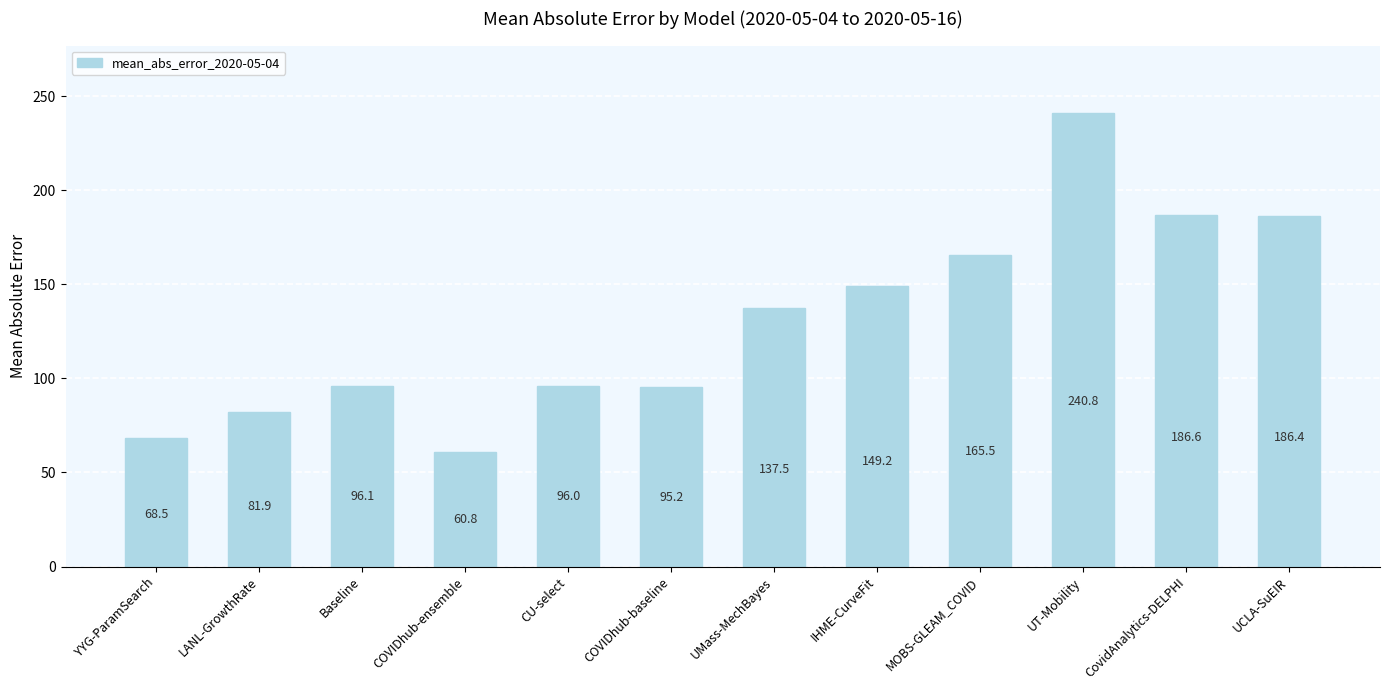

True or false: the data shows 137.5 at UMass-MechBayes.

True